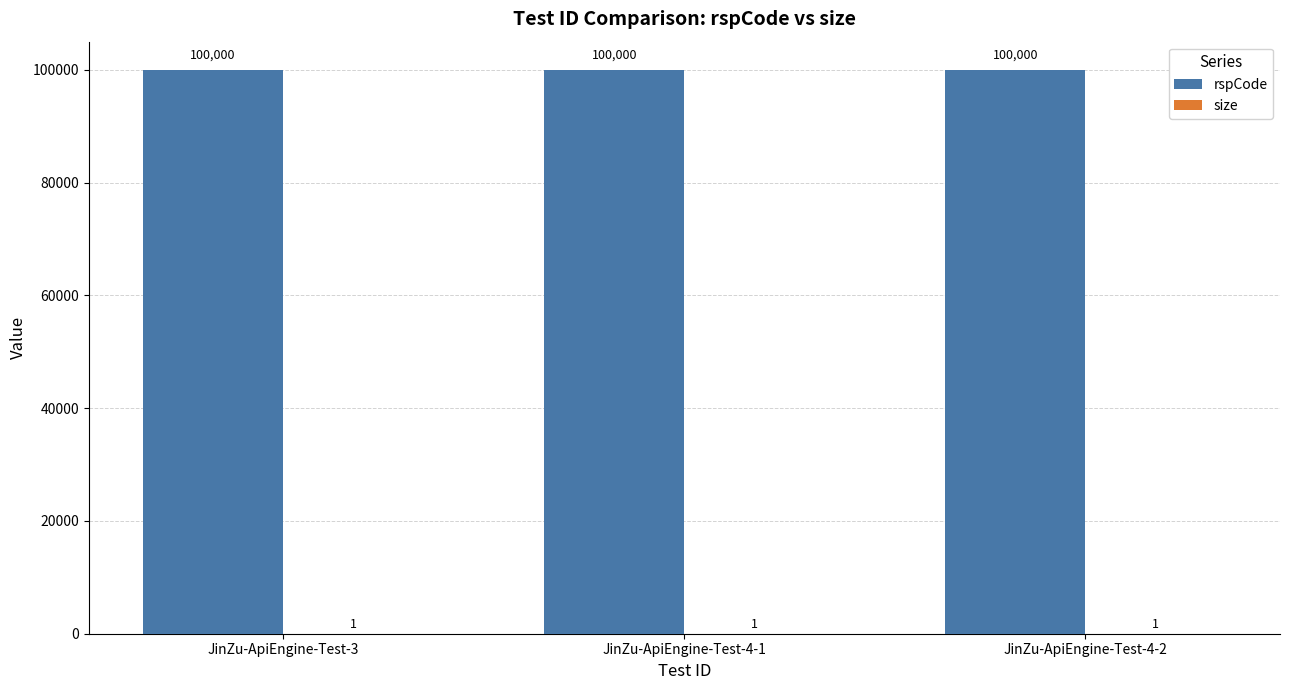

What is the maximum value for rspCode?

100000